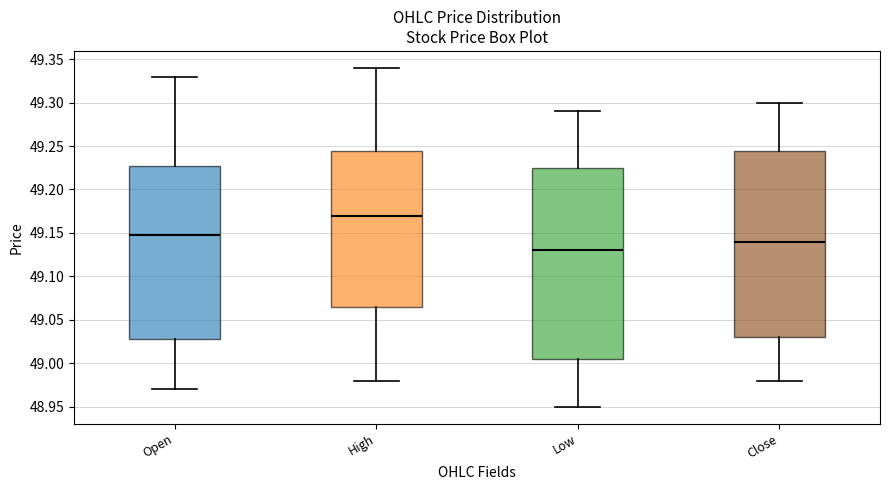

Comparing the boxes themselves (not the whiskers), which one is the tallest?

Low